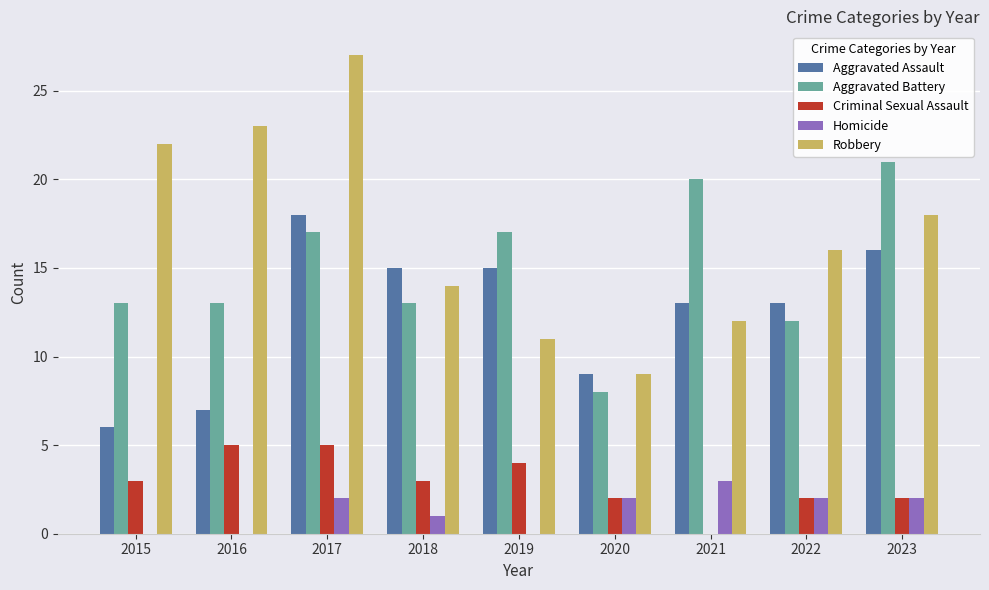

The value of Criminal Sexual Assault at 2017 is 5. True or false?

True